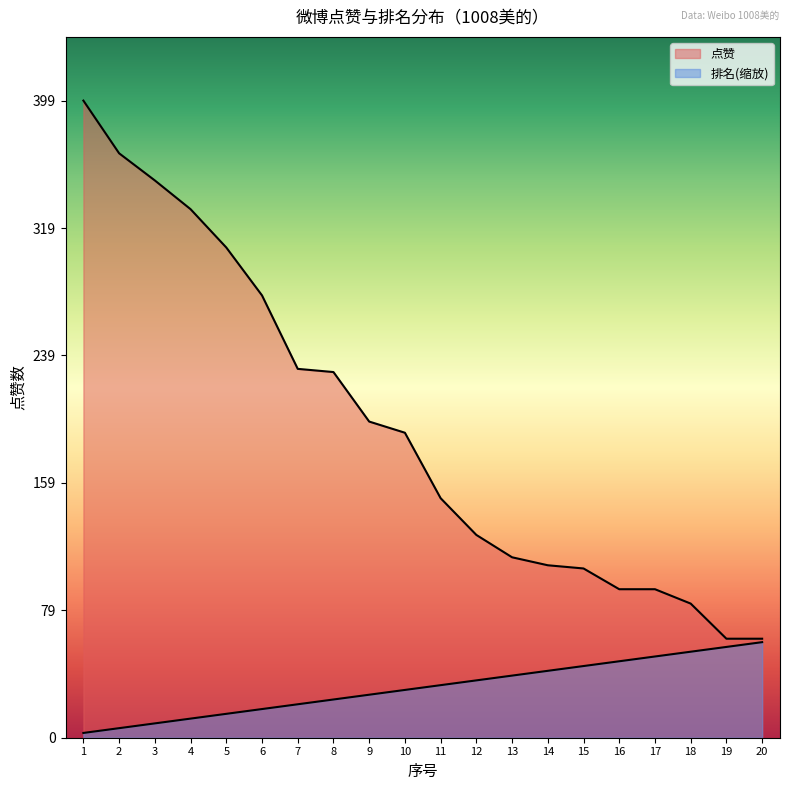

At which category is the sum across all series the highest?

1